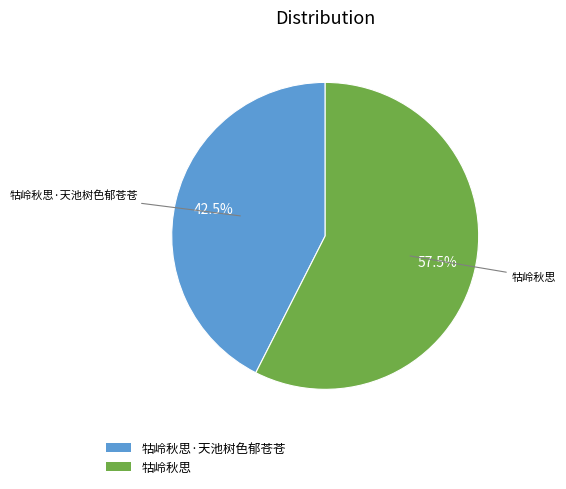

How much of the chart is everything except 牯岭秋思?

42.5%